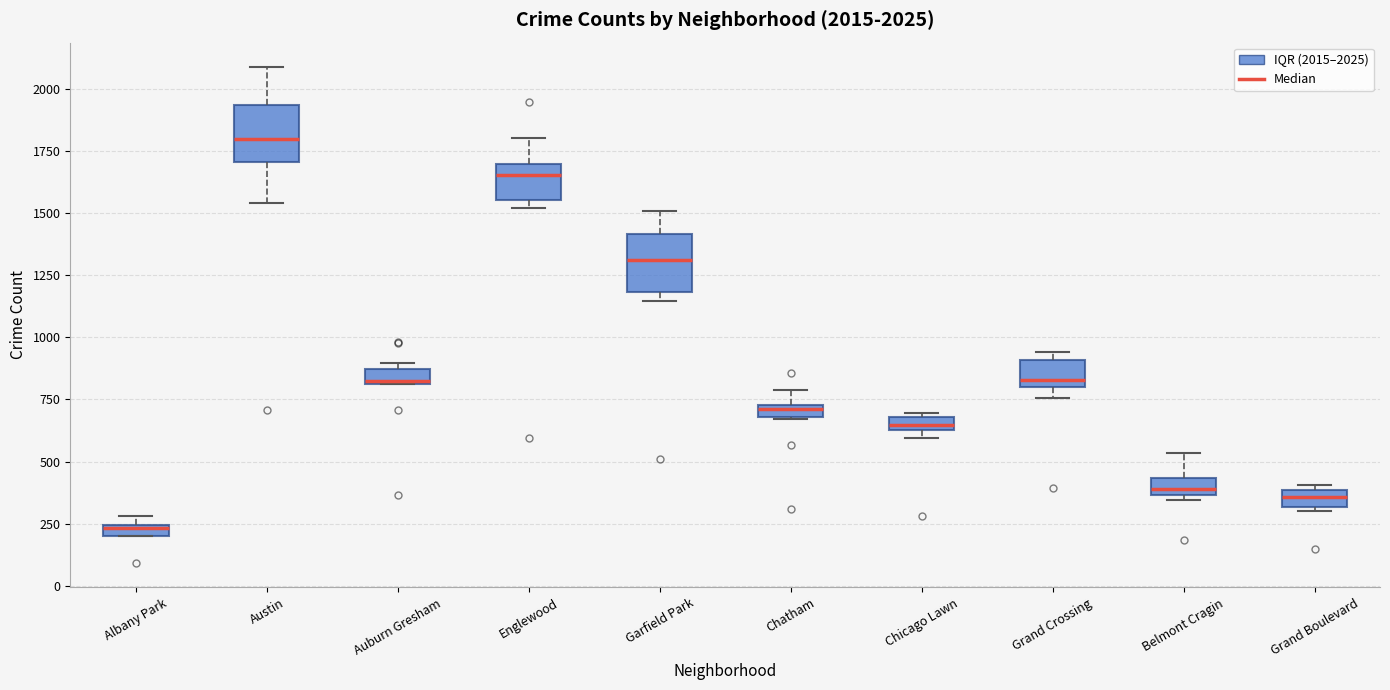

Which box has the highest median line?

Austin